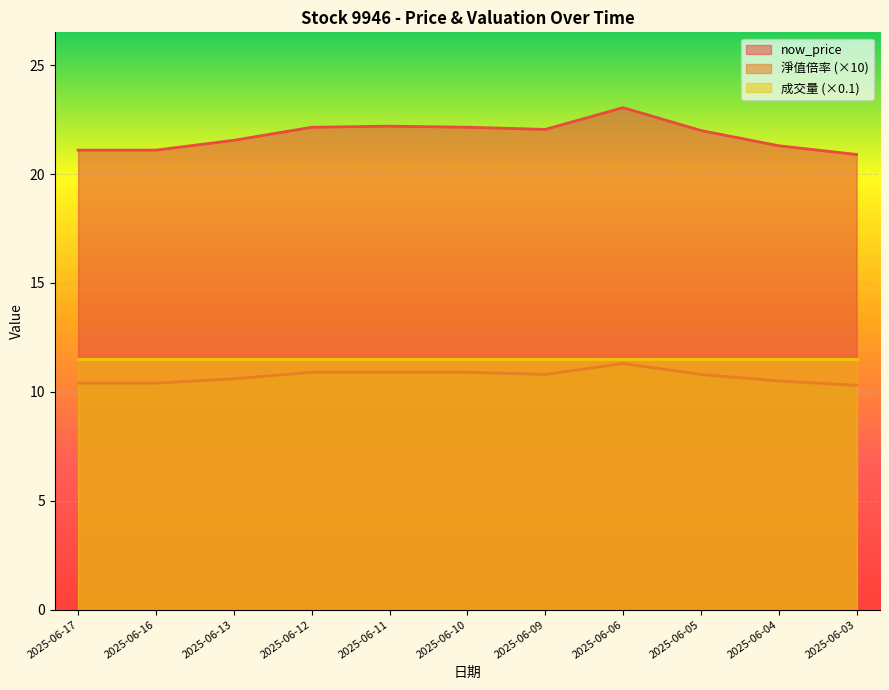

Does the chart display data point markers on the line(s)?

No